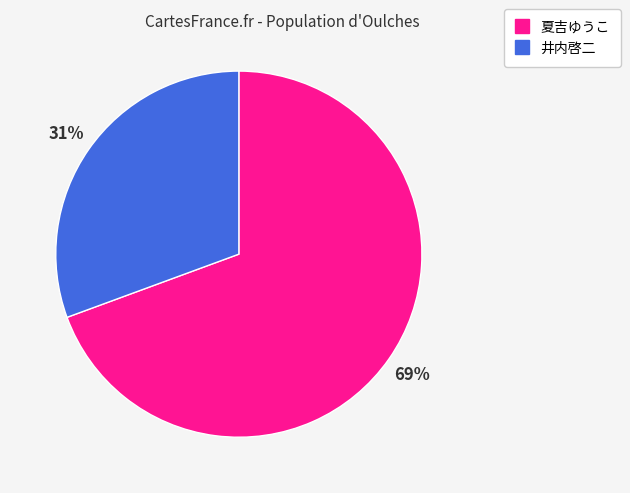

How many slices are in this pie chart?

2